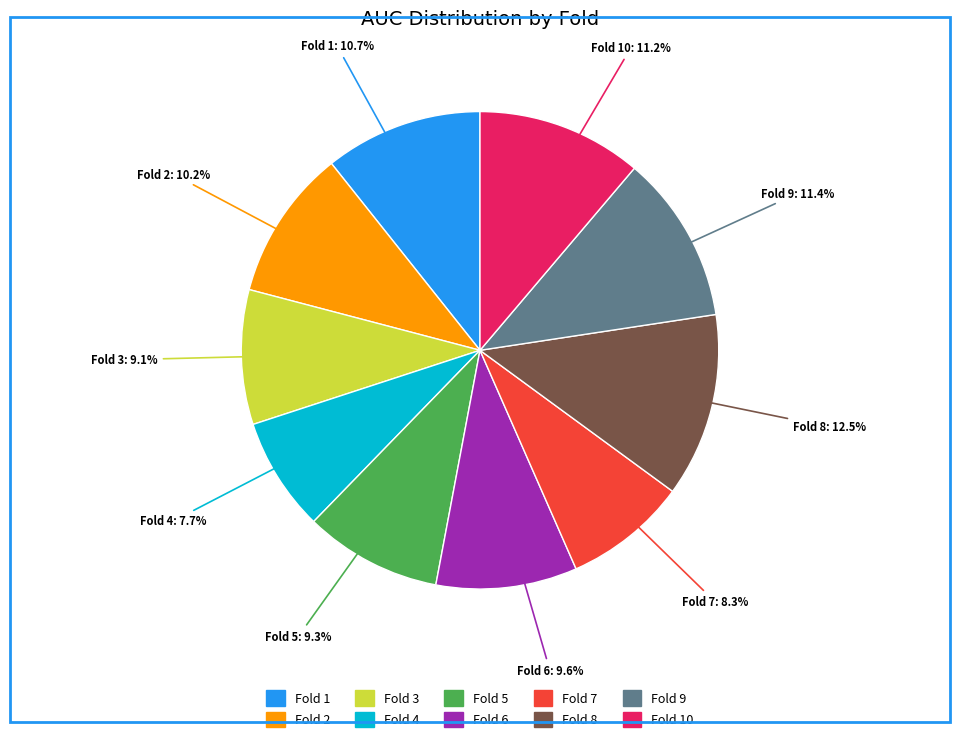

How many slices are in this pie chart?

10